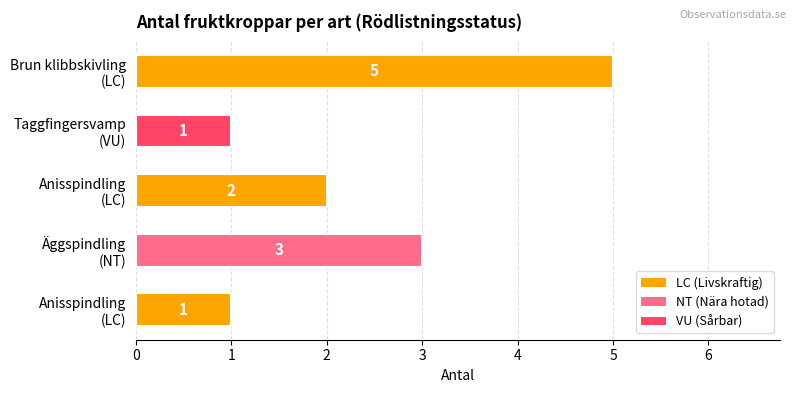

Count the number of categories in the chart.

5